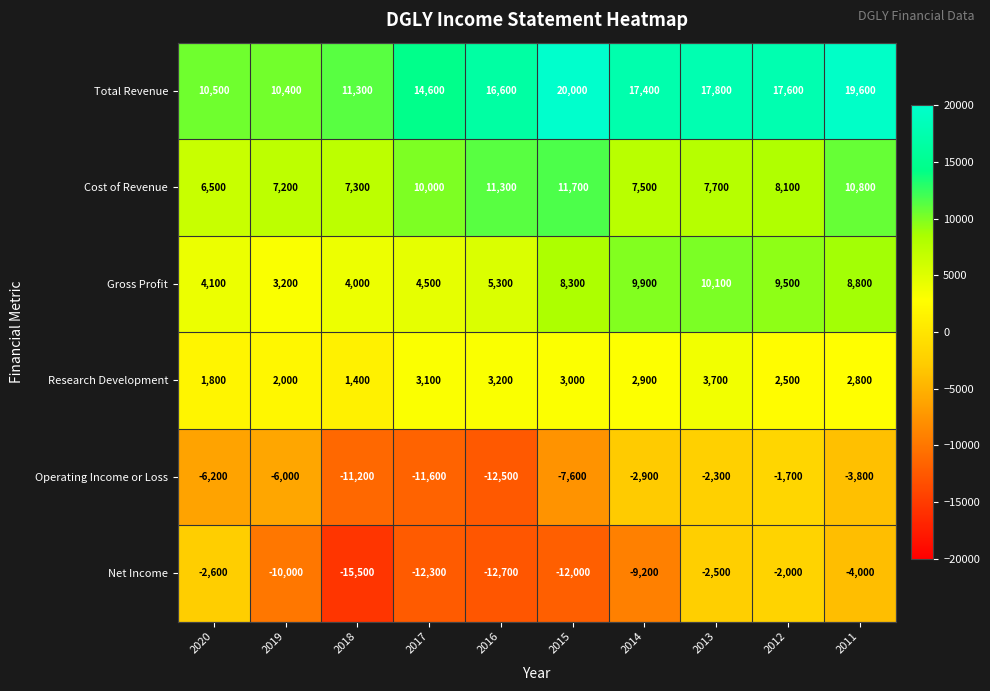

At 2013, list the series in order from largest to smallest.

Total Revenue, Gross Profit, Cost of Revenue, Research Development, Operating Income or Loss, Net Income